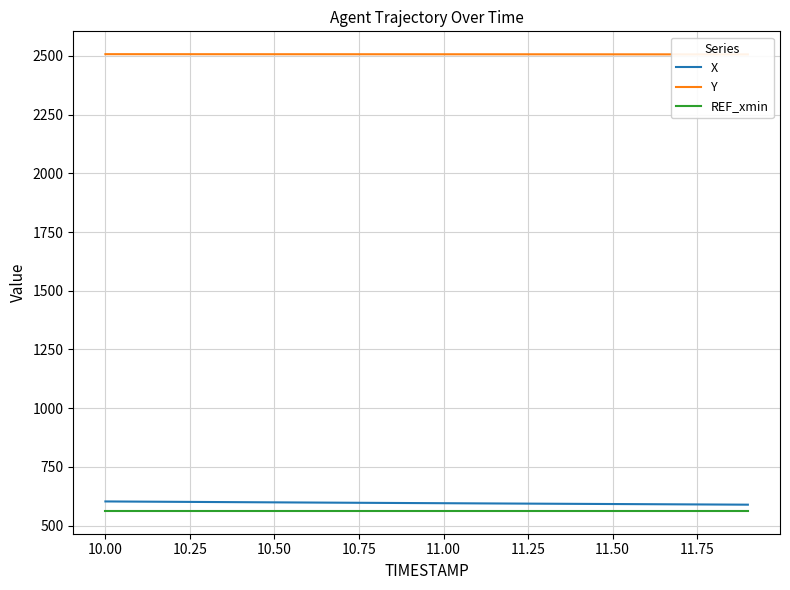

True or false: REF_xmin and X intersect in this chart.

False